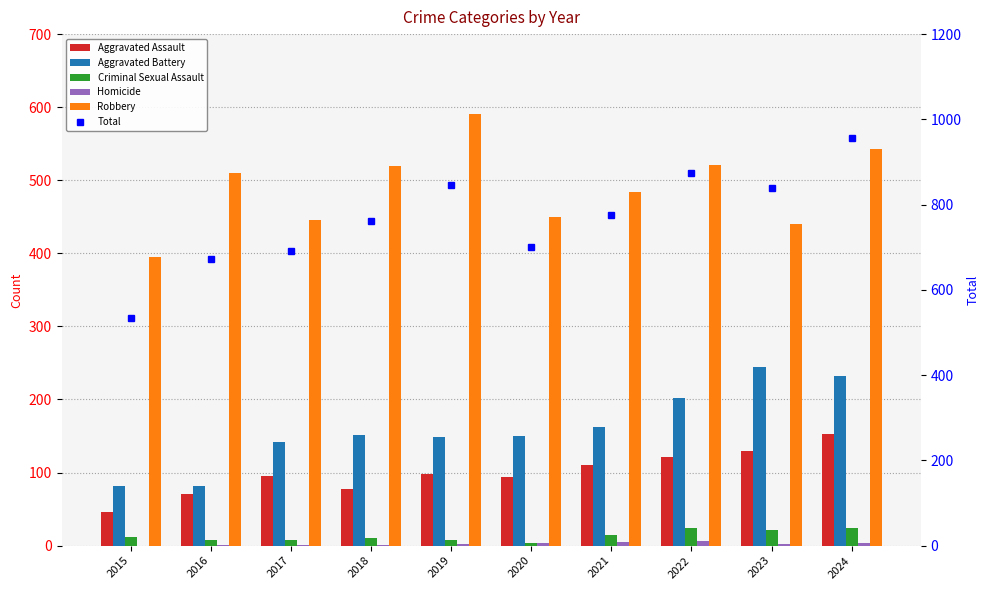

Is the value of Aggravated Assault at 2016 greater than the value of Total at 2015?

No